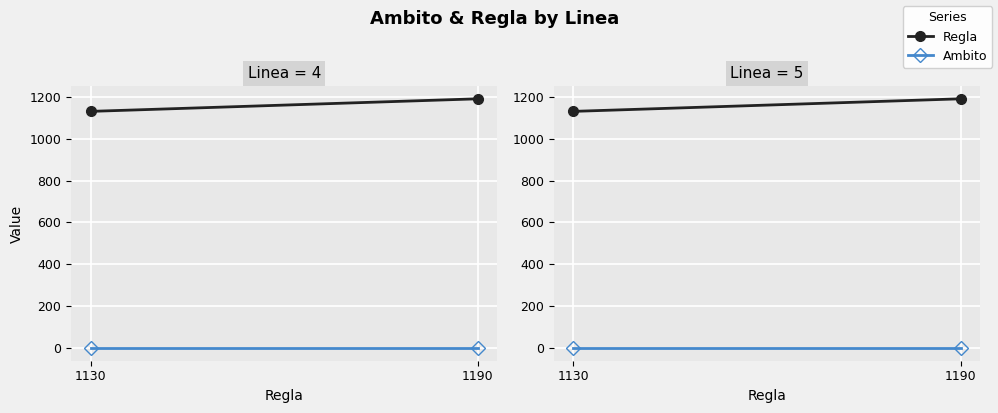

Where is Ambito nearest to the value 0?

1130